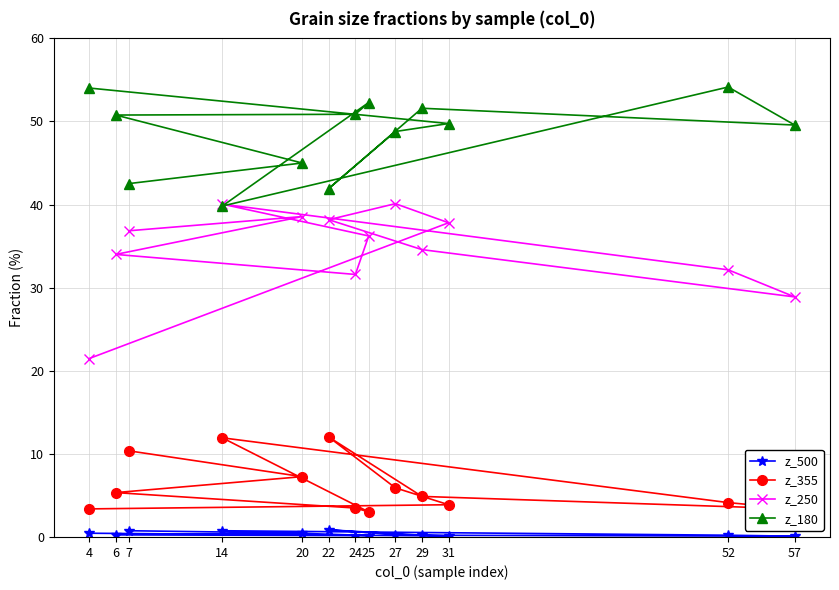

Which label corresponds to the smallest value in the chart?

57